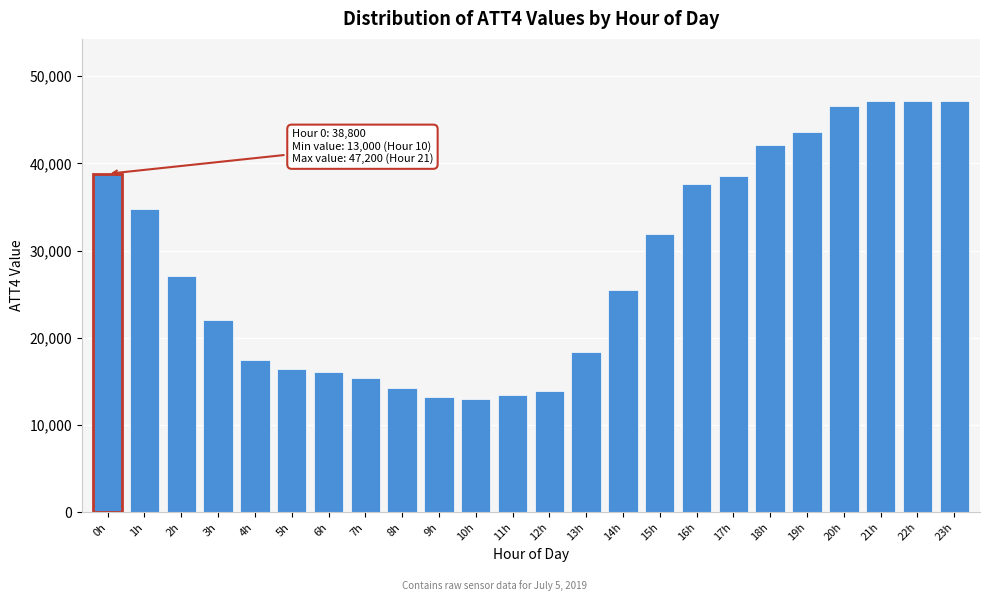

What is the label of the 10th bar from the right?

14h